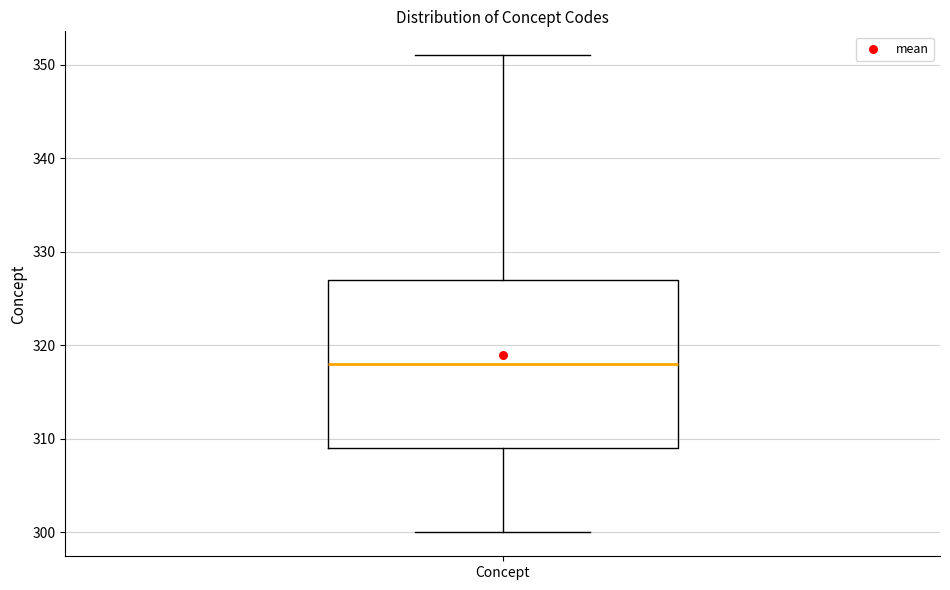

Read this box plot against the y-axis: the position of the median line, the range covered by the box, and the ends of both whiskers. The values are not printed on the chart, so give them approximately, as read against the axis.

median 318, box 309 to 327, whiskers 300 to 351